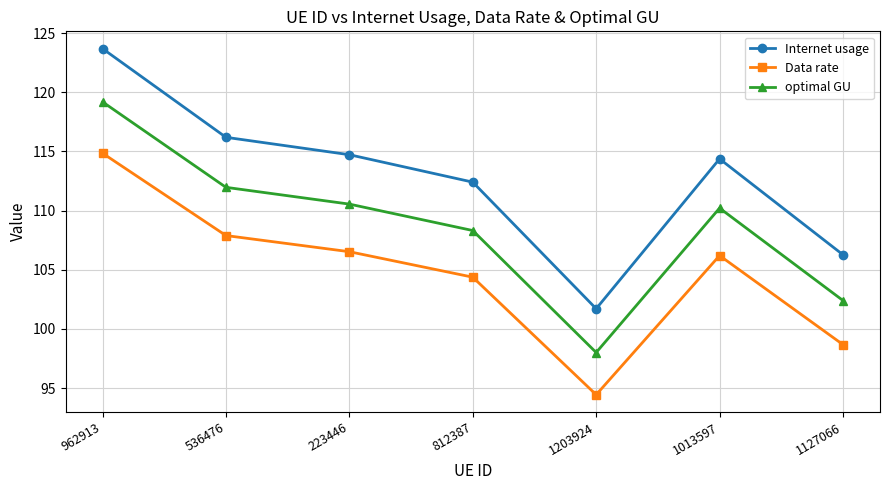

The Internet usage series shows 112.4 at 812387. True or false?

True